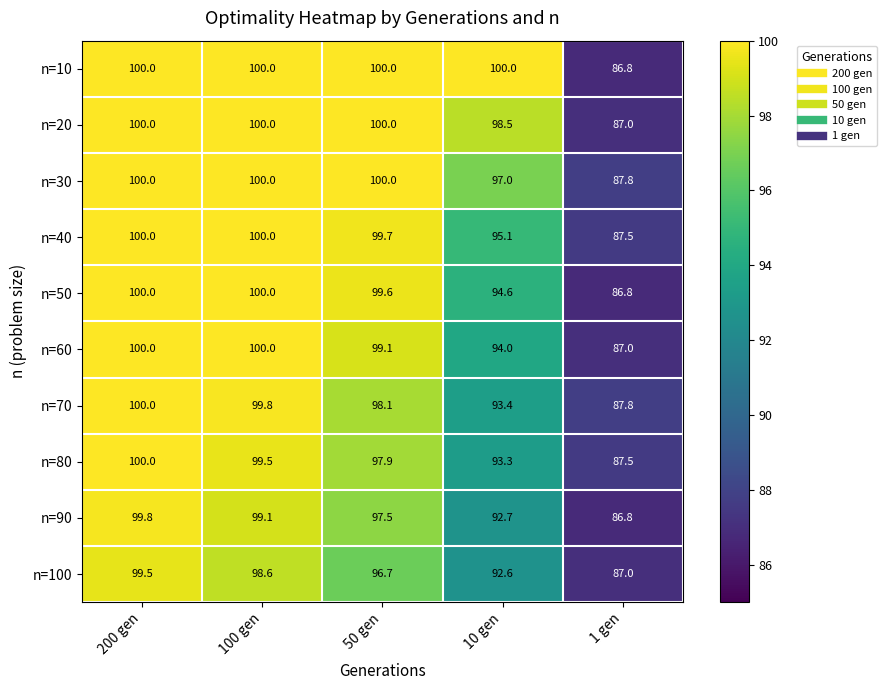

What is the sum of all n=40 values?

482.3